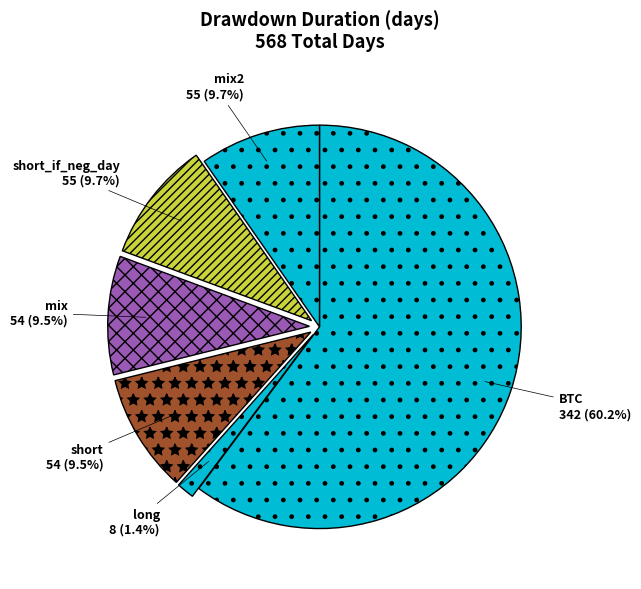

True or false: short_if_neg_day accounts for 10% of the total.

True